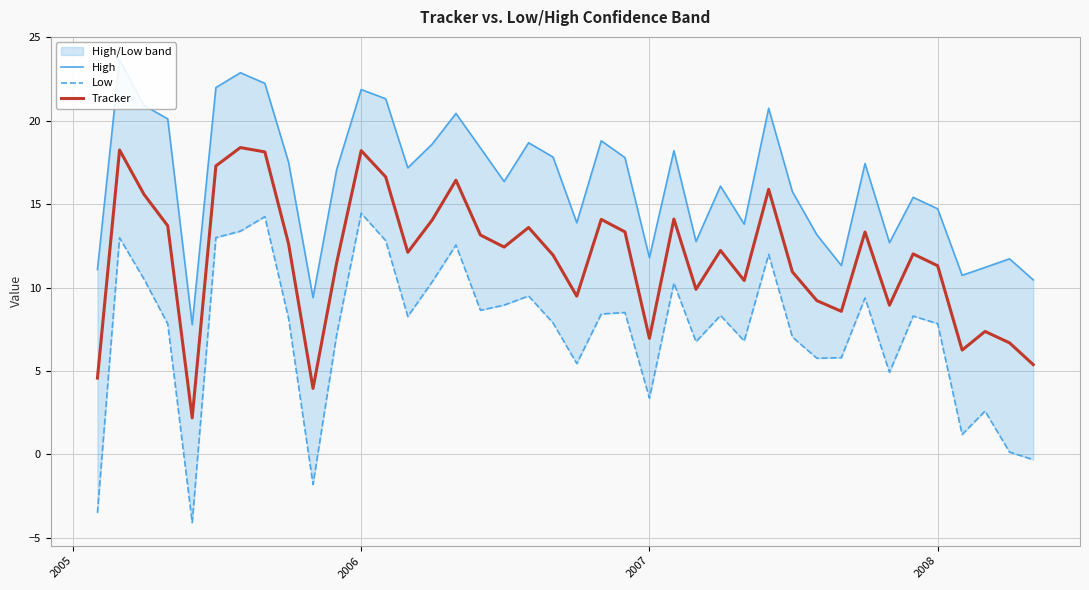

Which series has the largest total across all categories?

High